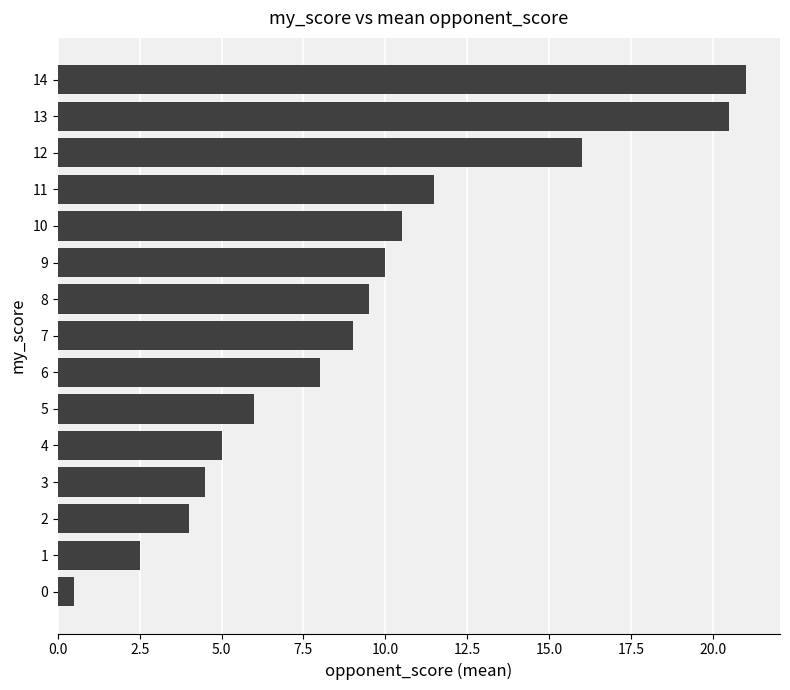

What is the difference between the maximum and minimum values?

20.5